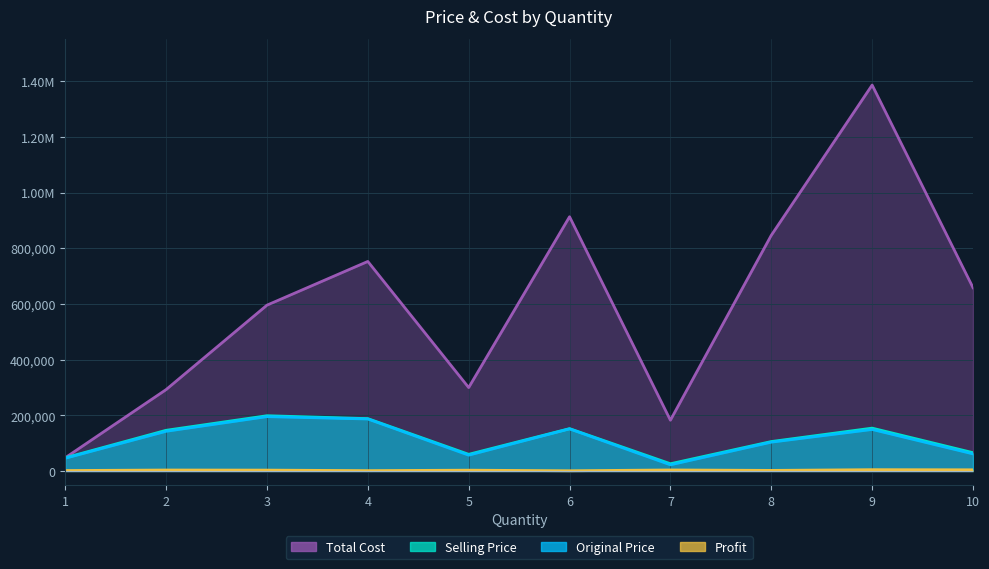

At which category is the sum across all series the highest?

9